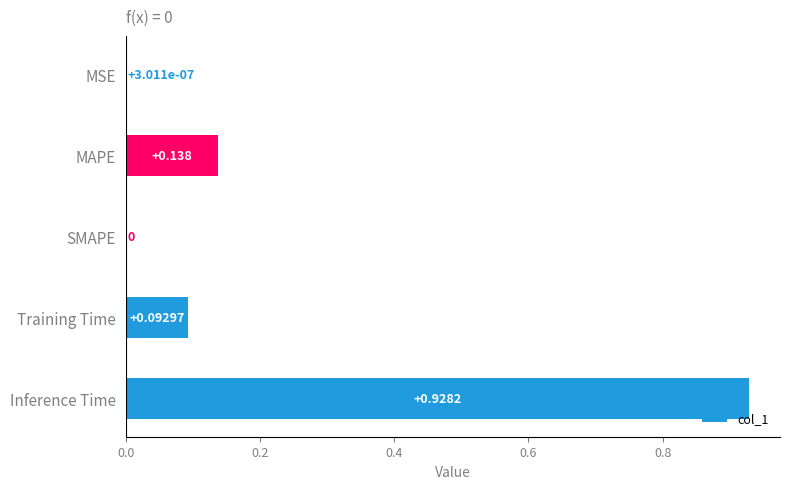

Which category has the highest value across all series?

Inference Time